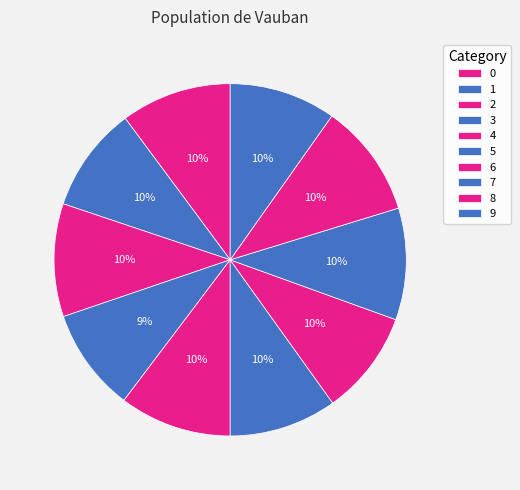

Is the sum of 1 and 2 greater than half?

No